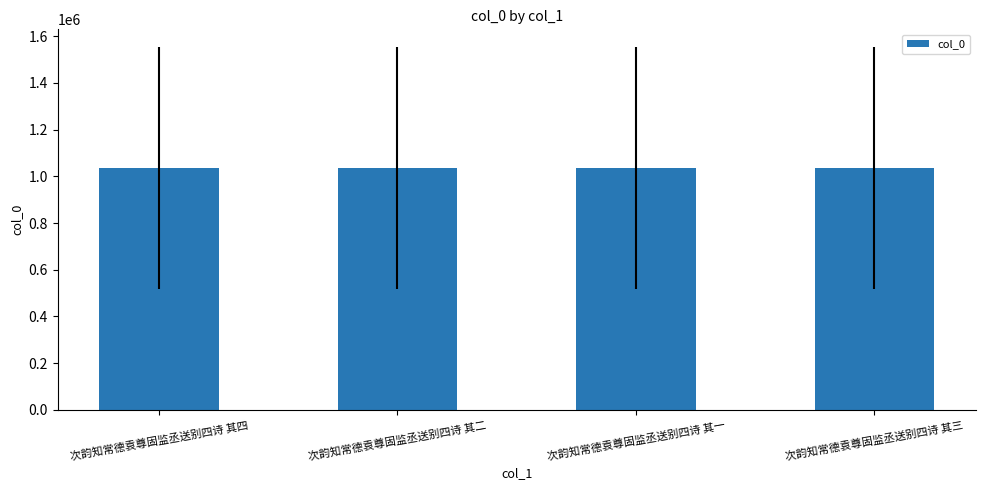

Where does the data first go above 1034675?

次韵知常德袁尊固监丞送别四诗 其二